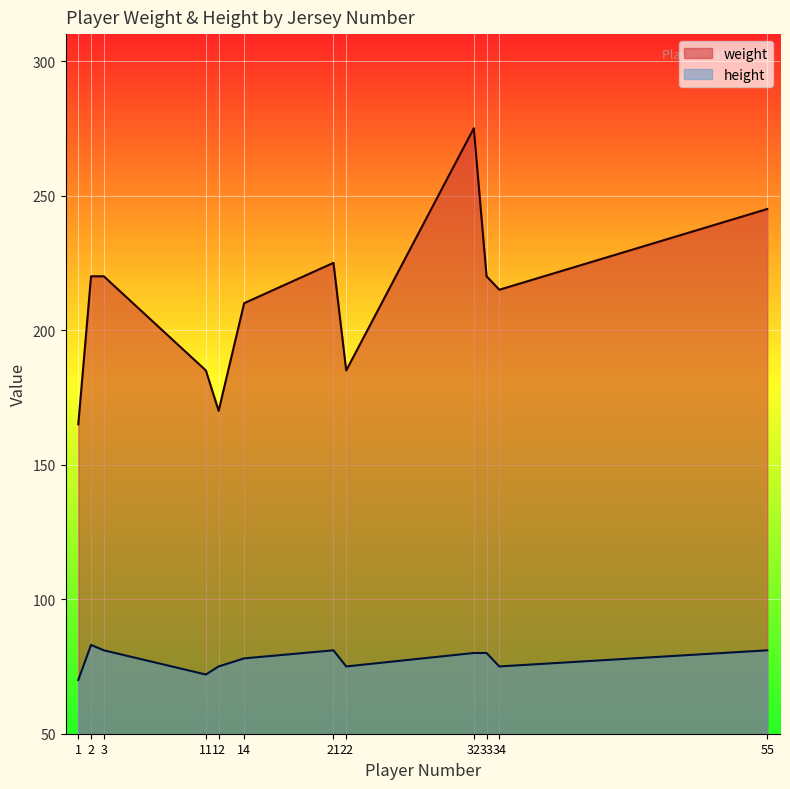

What is the sum of the height values at 21 and 34?

156